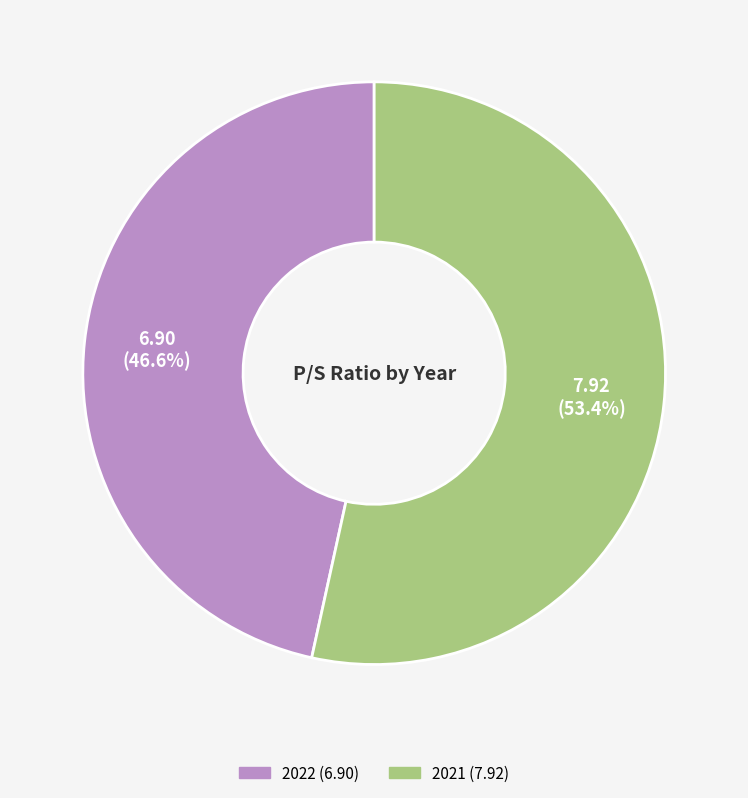

Rank the categories by value from highest to lowest.

2021, 2022